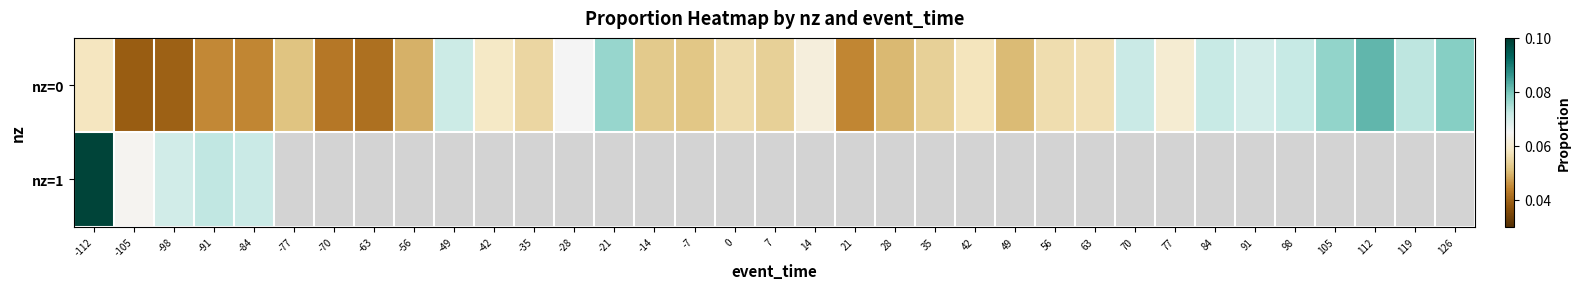

At which category is the sum across all series the highest?

-112